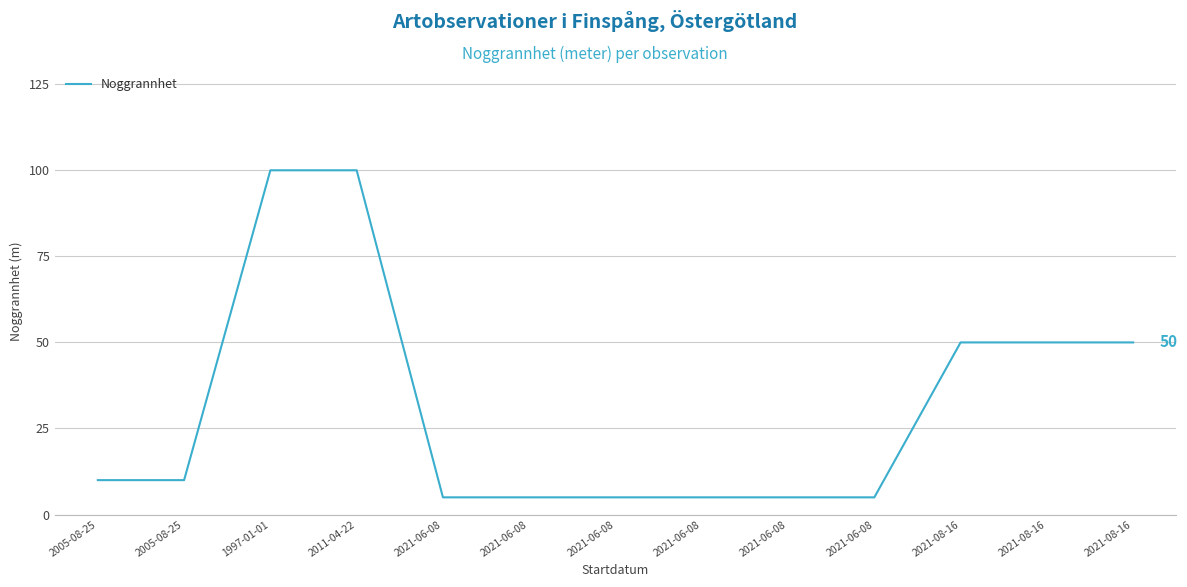

How many lines are shown in the chart?

1